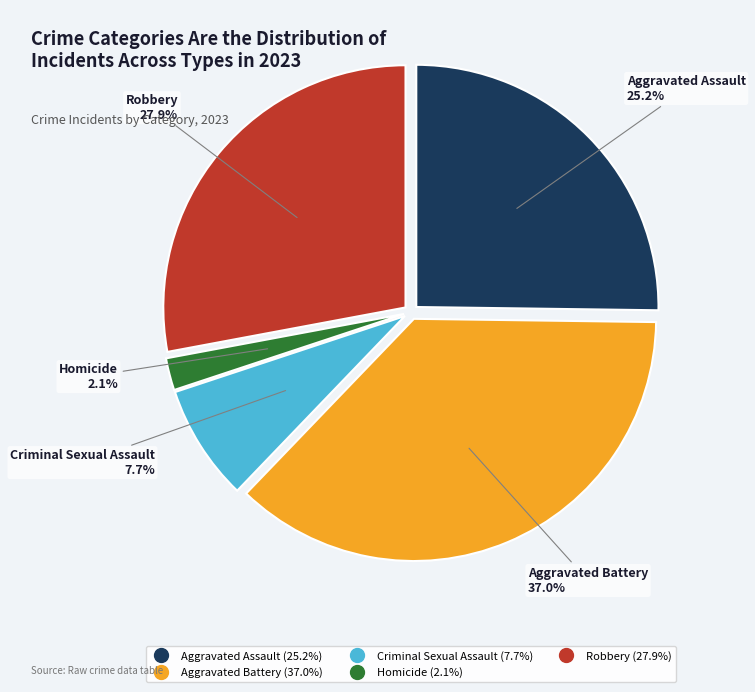

Which category has the smallest portion of the pie?

Homicide